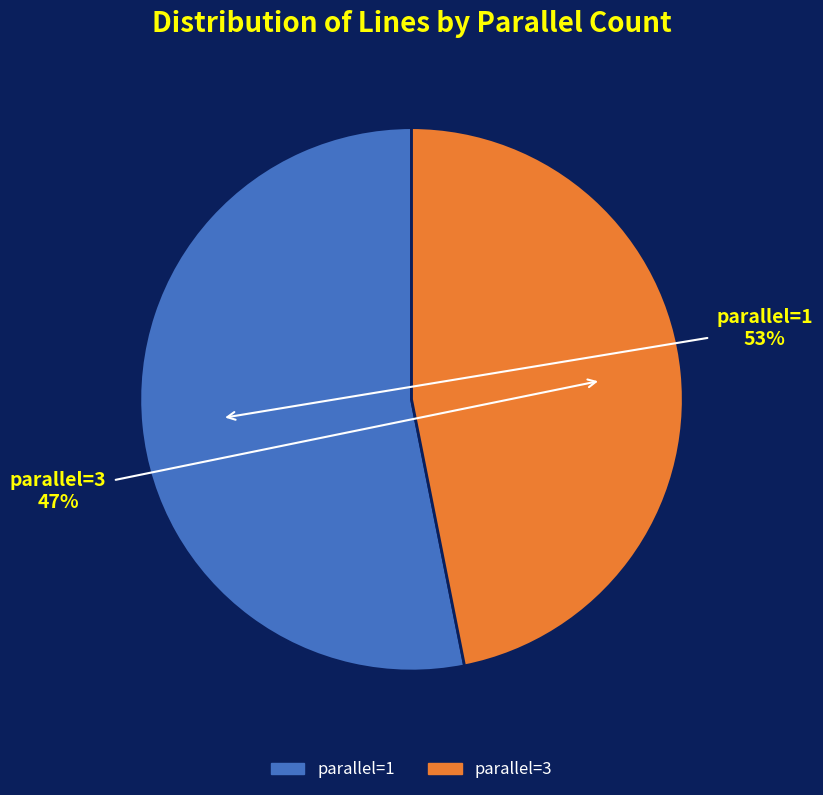

Approximately how many times larger is the value at parallel=1 compared to parallel=3?

1.1